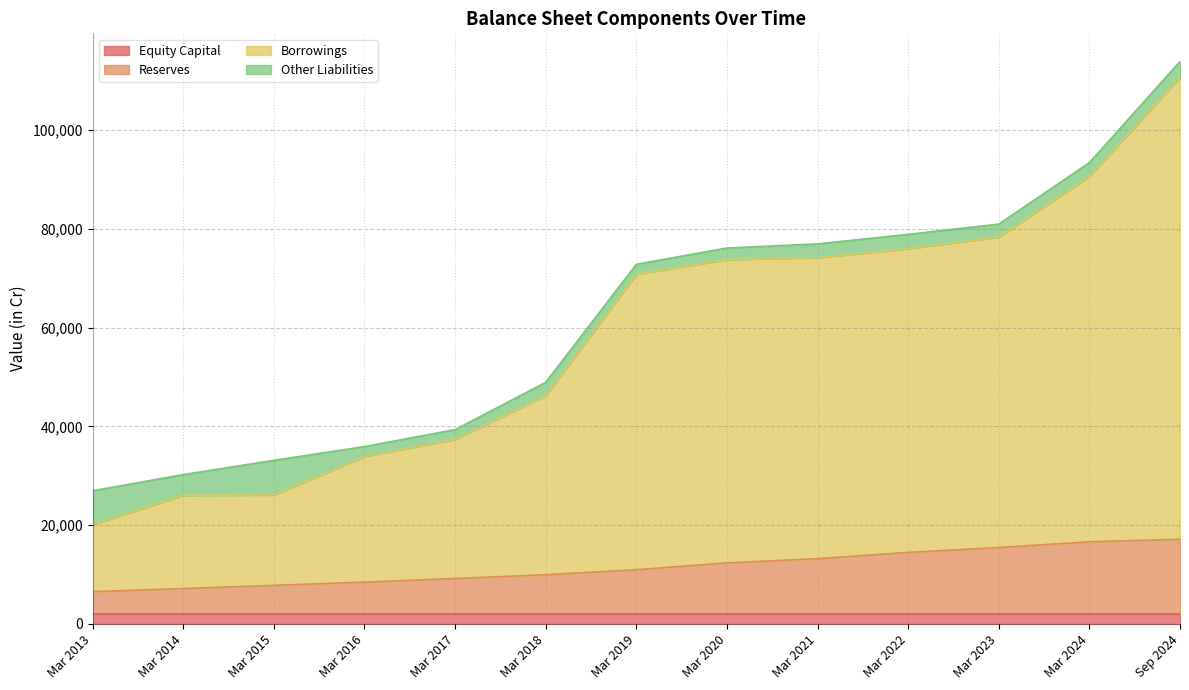

Which series changed the most between Mar 2013 and Mar 2020?

Borrowings